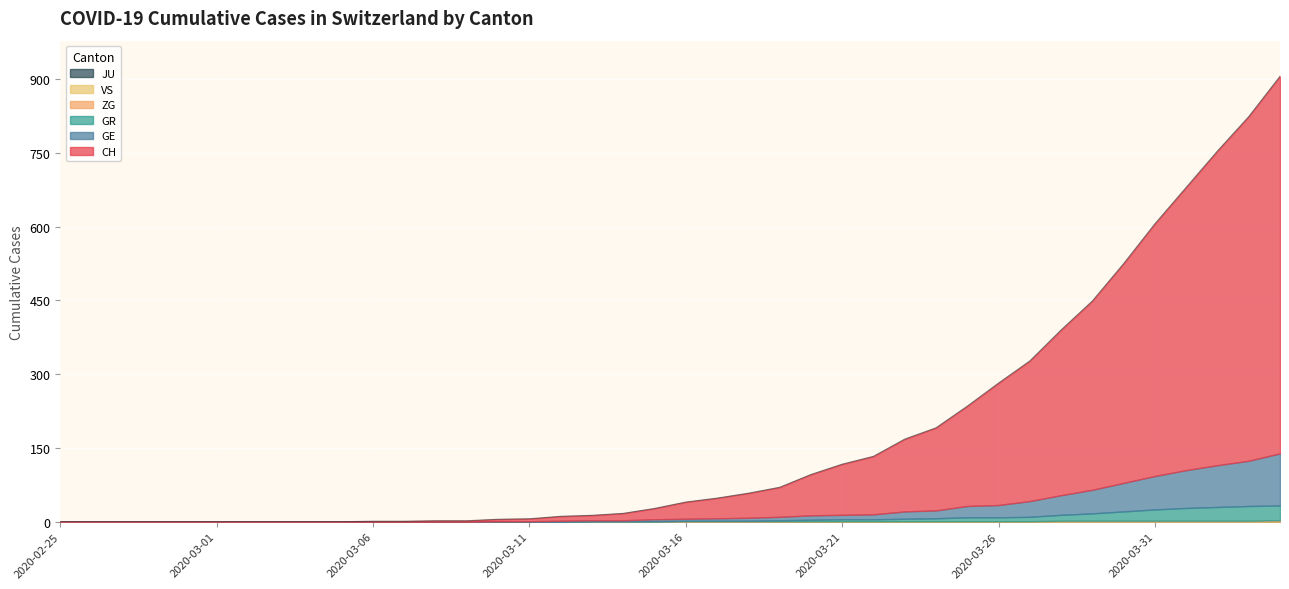

Which has a higher value, 2020-03-10 or 2020-03-08?

2020-03-10